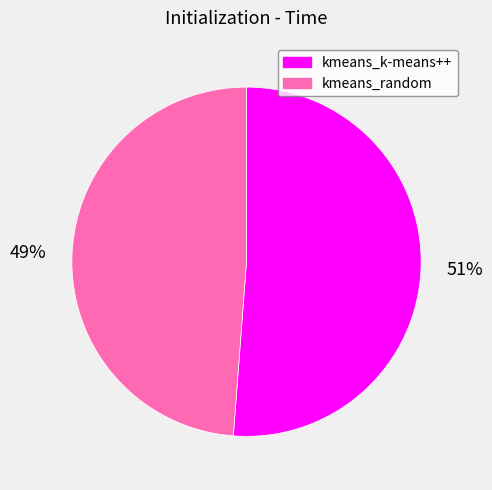

True or false: kmeans_random accounts for 49% of the total.

True